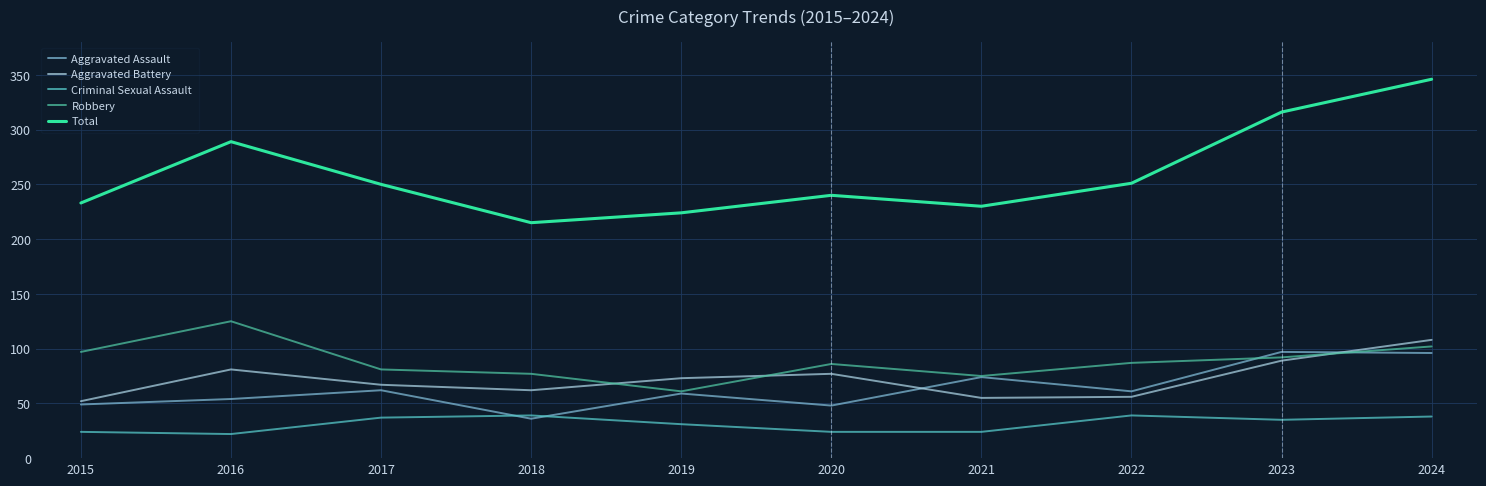

True or false: Total and Aggravated Assault intersect in this chart.

False